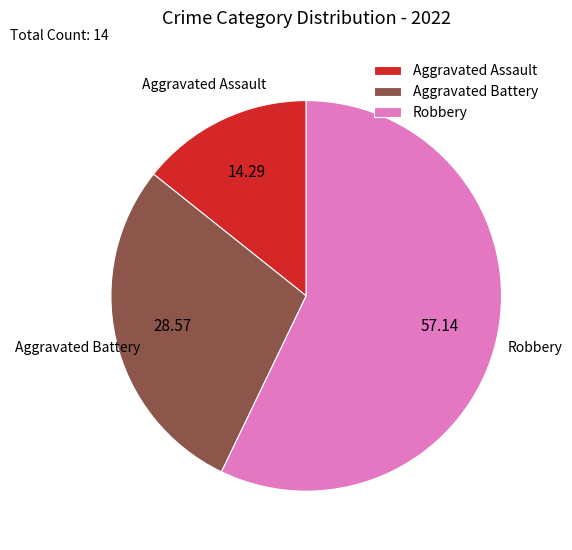

What is the majority slice?

Robbery